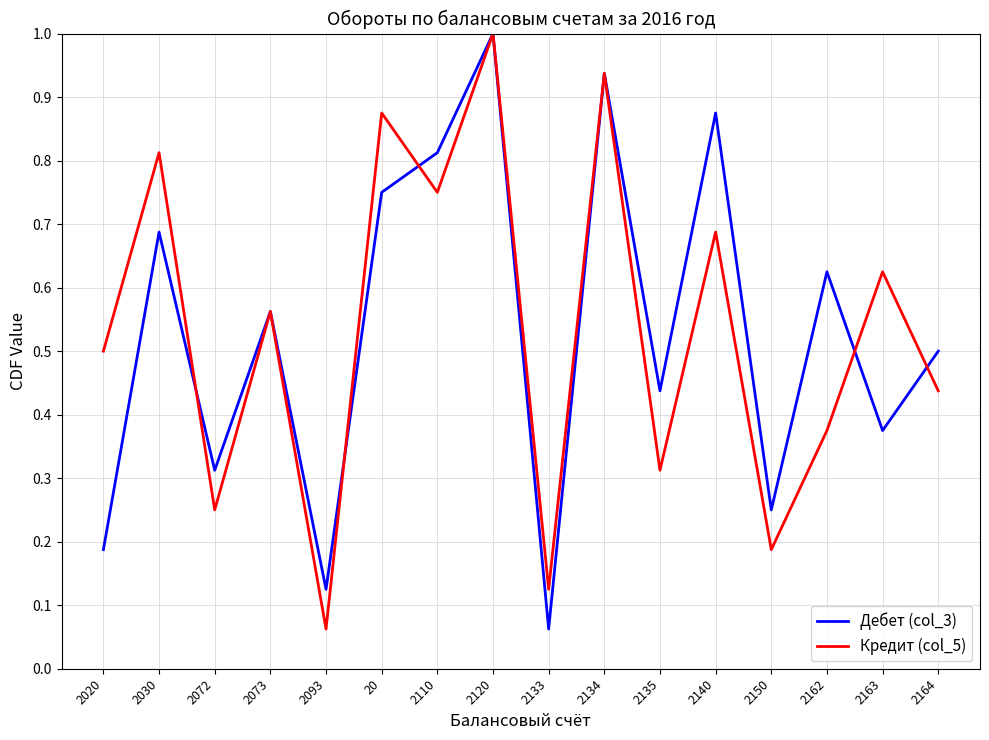

What position from the left is 2164?

16